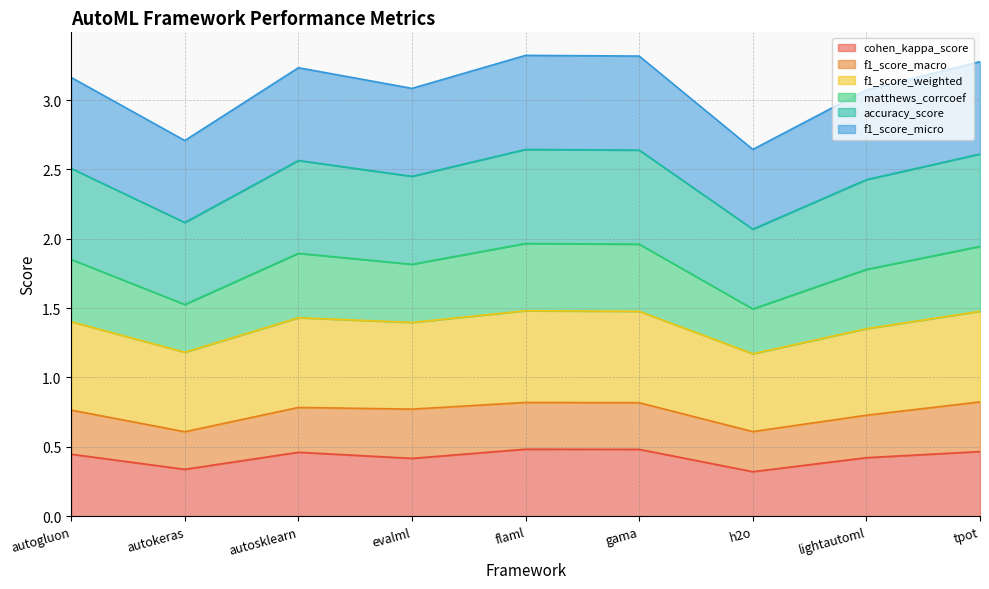

Where is the first local maximum for matthews_corrcoef?

autosklearn